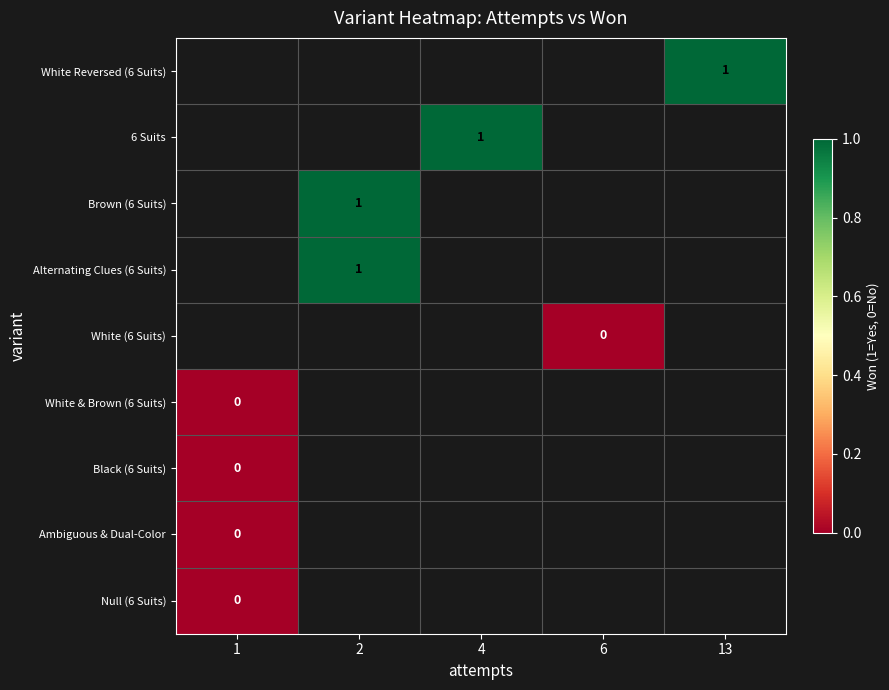

Is it true that Alternating Clues (6 Suits) equals 1 at 2?

True